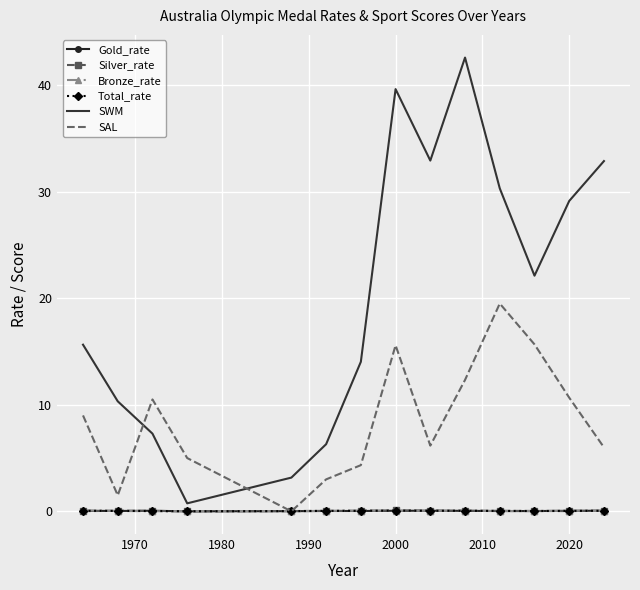

Which series has the largest total across all categories?

SWM